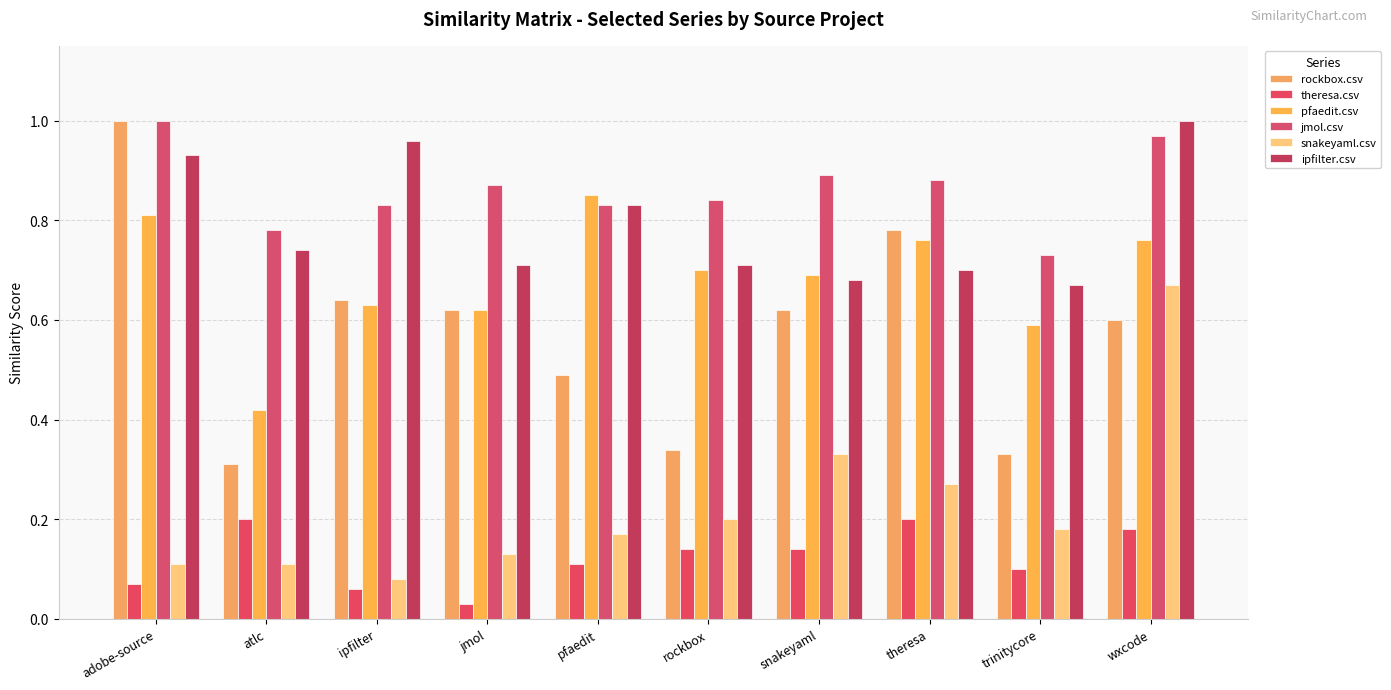

Between trinitycore and wxcode, which is larger?

wxcode